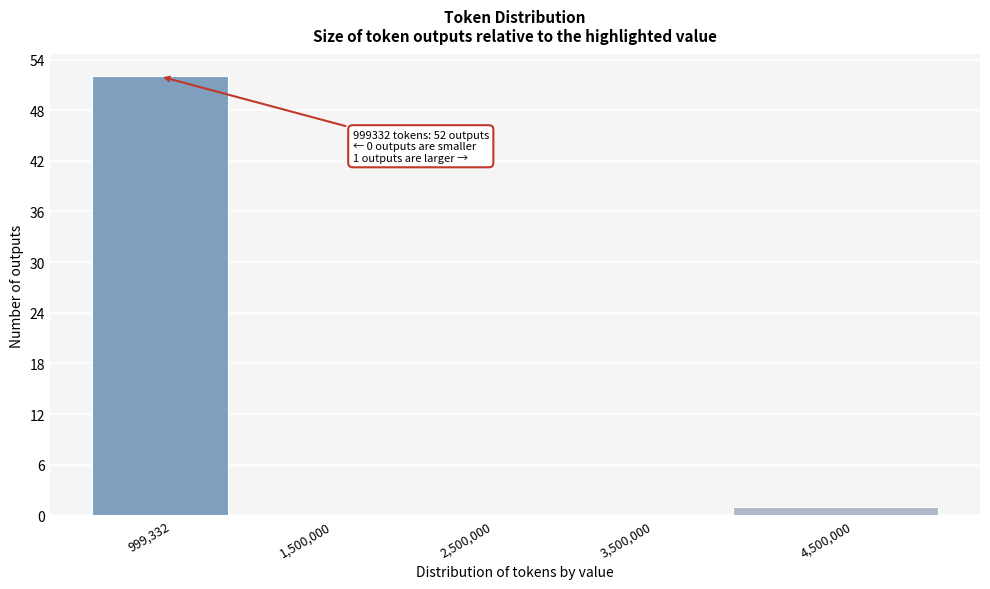

Reading left to right, extract all data points from this chart.

999,332=52	1,500,000=0	2,500,000=0	3,500,000=0	4,500,000=1